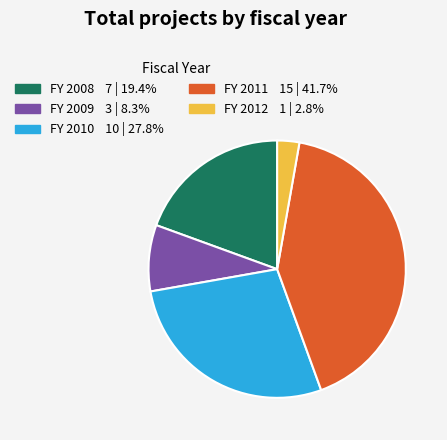

Does any single category account for the majority?

No